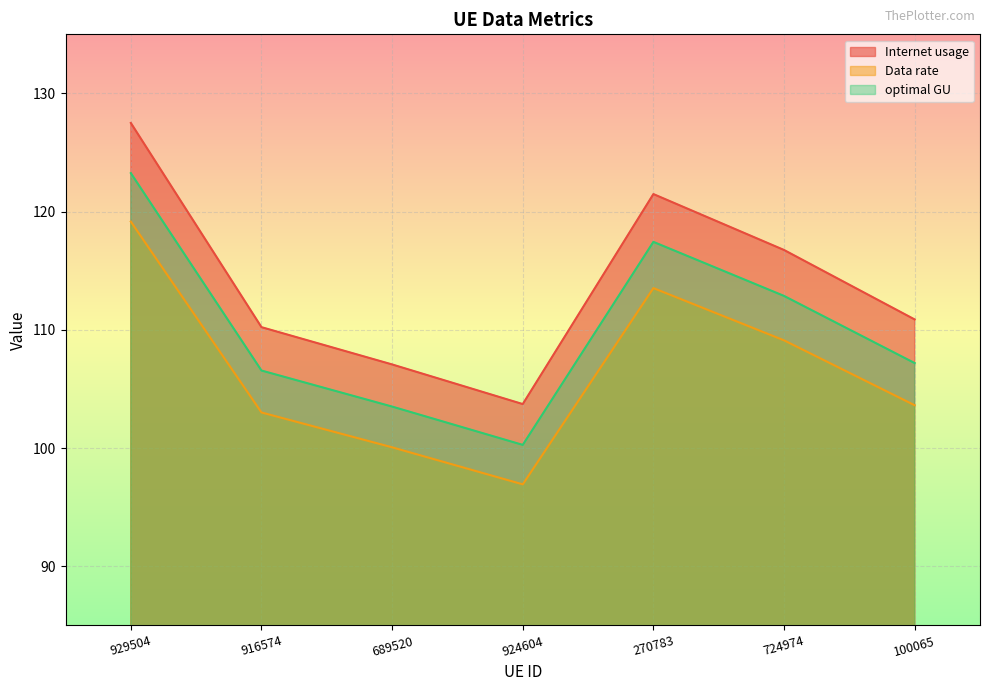

Rank the series by their average value, from highest to lowest.

Internet usage, optimal GU, Data rate